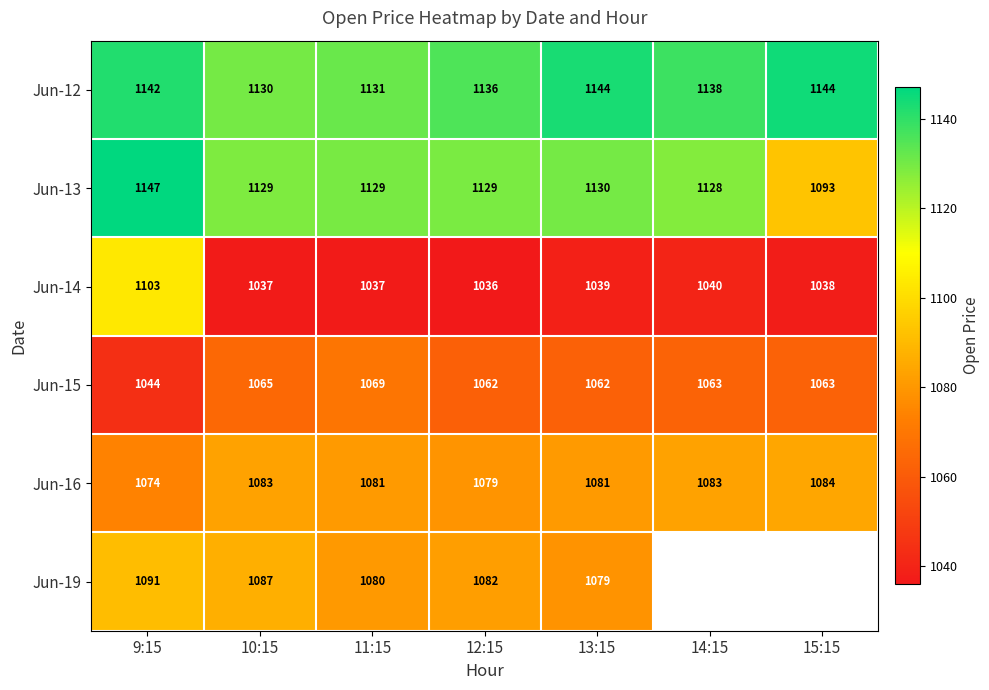

How many categories are shown in the chart?

7